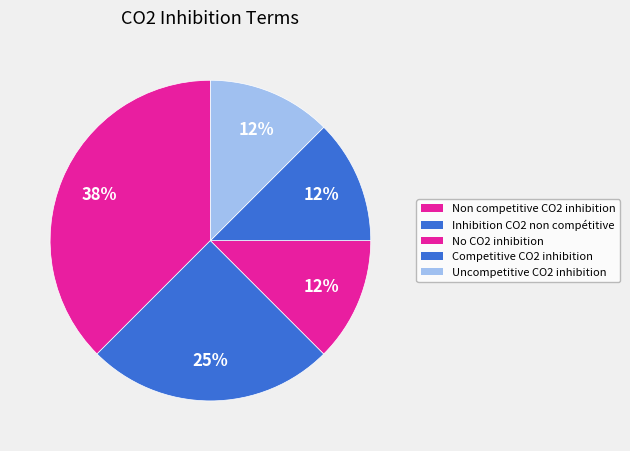

Is there a majority slice in this chart?

No